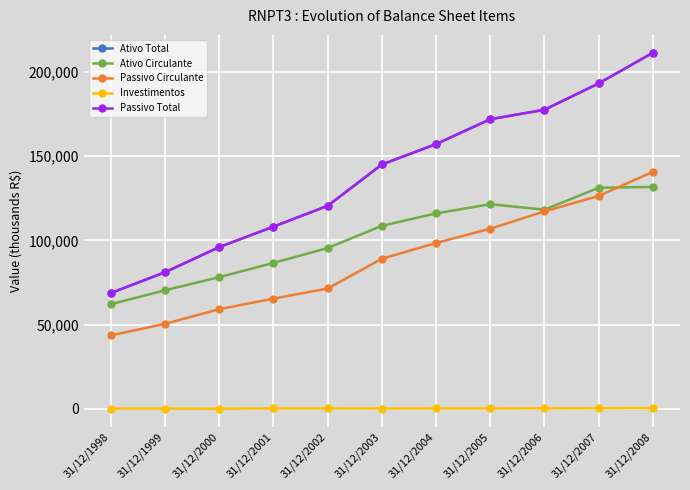

Does the chart have visible grid lines?

Yes